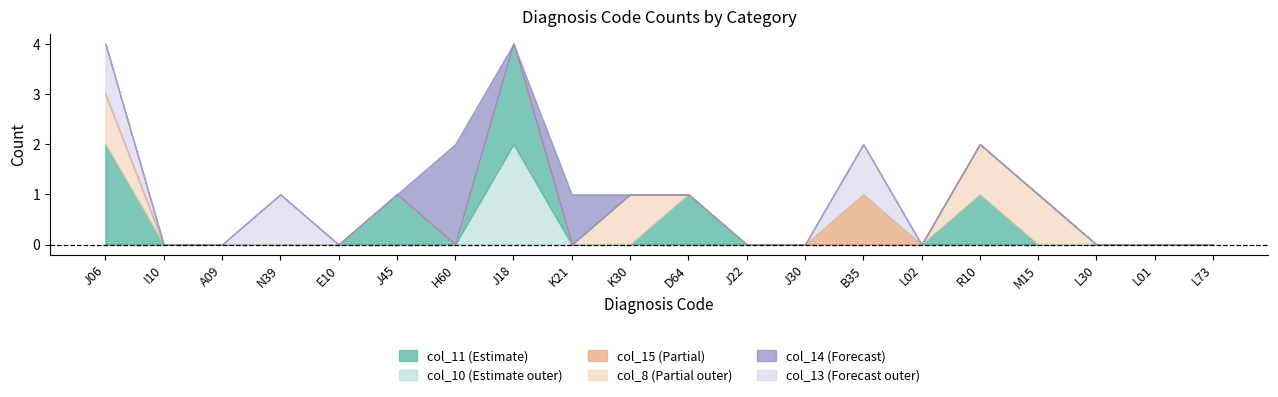

Which series has the largest total across all categories?

col_11